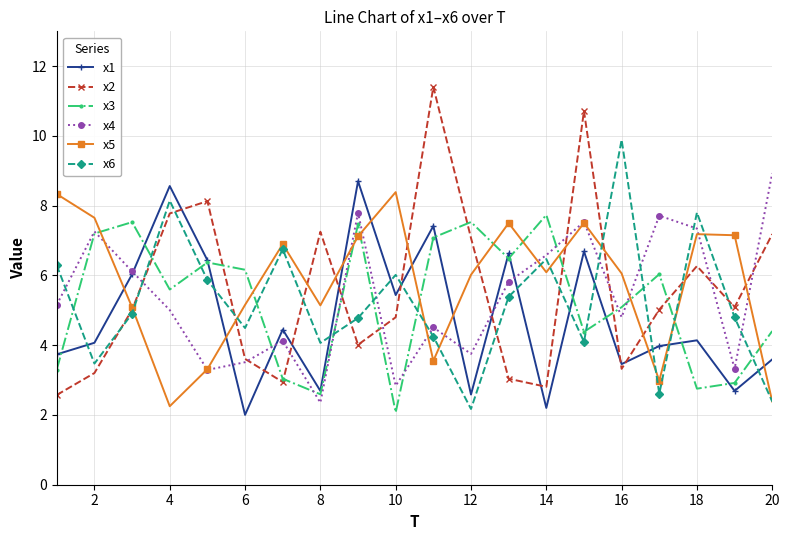

True or false: x2 has more than 1 interior local peaks.

True